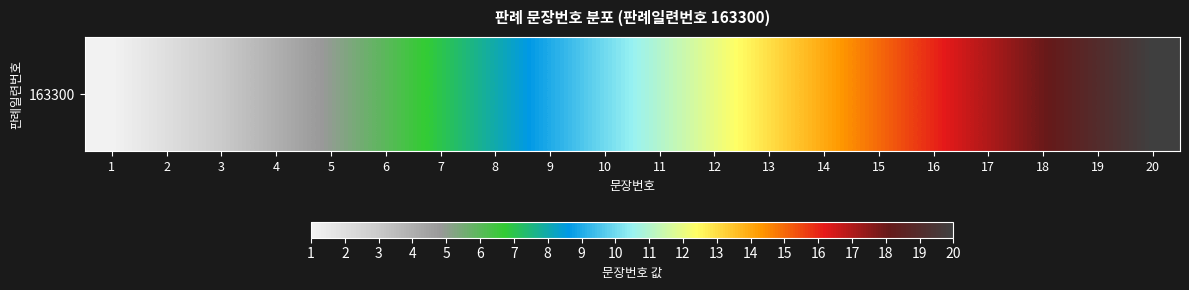

List the labels in order of value, largest first.

20, 19, 18, 17, 16, 15, 14, 13, 12, 11, 10, 9, 8, 7, 6, 5, 4, 3, 2, 1